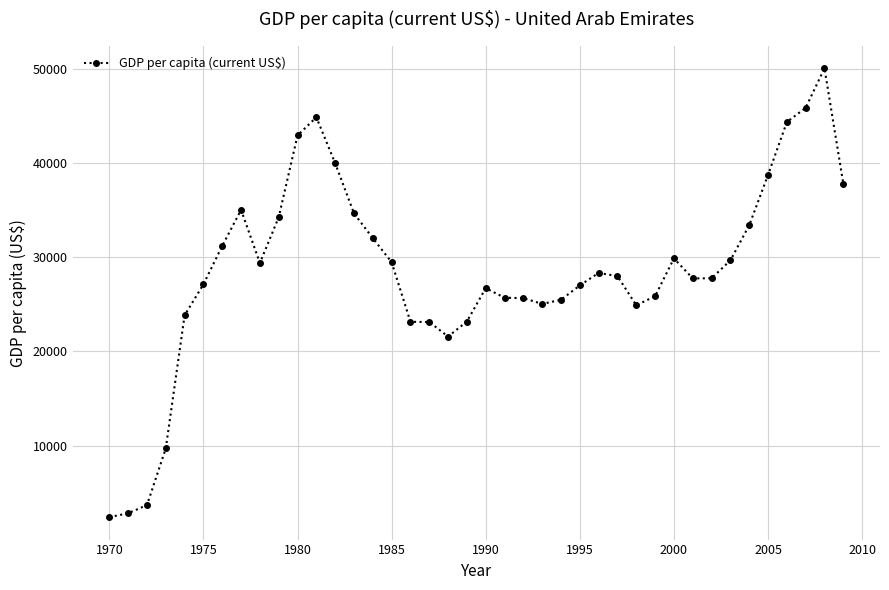

What is the greatest value displayed?

50054.2